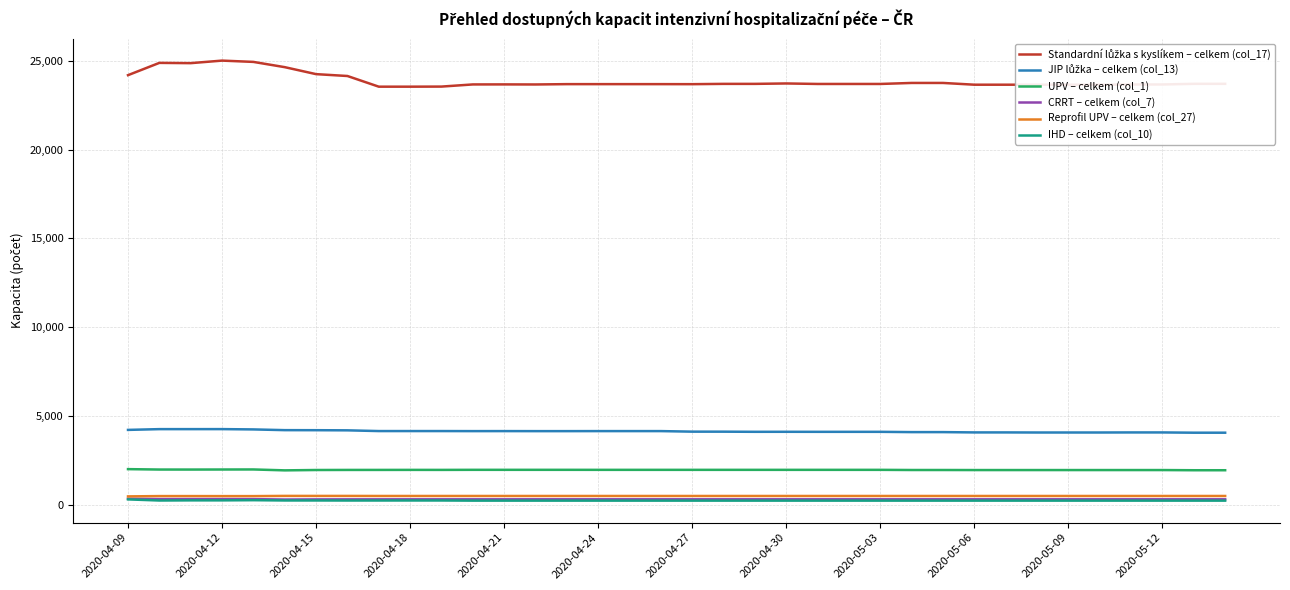

What is the maximum value shown in the chart?

25016